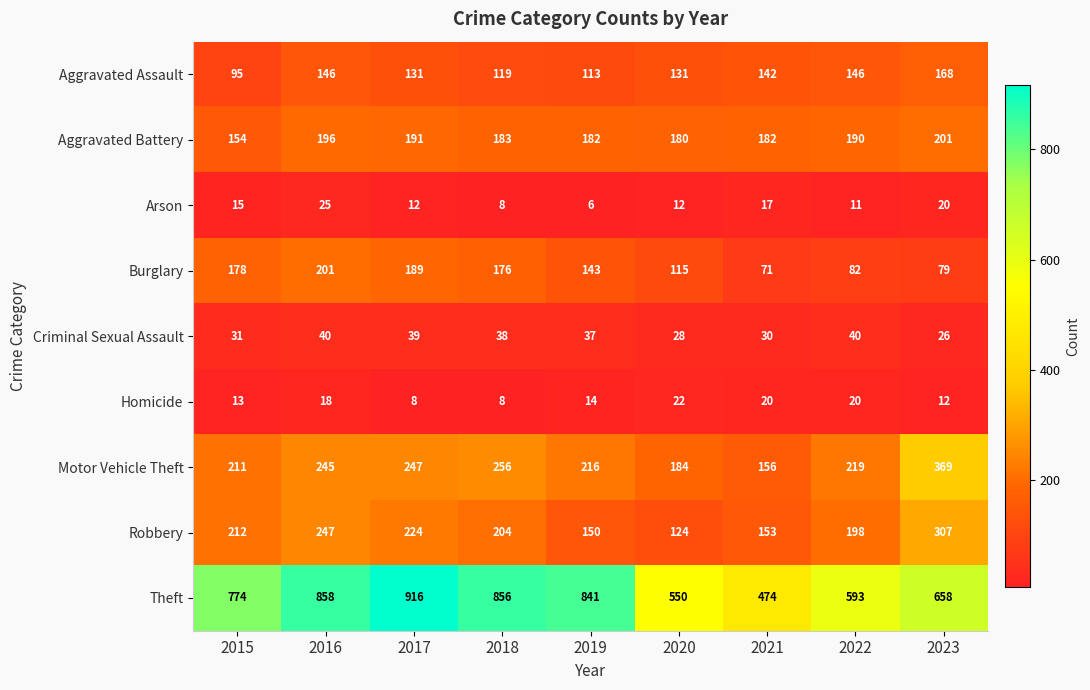

Where is Motor Vehicle Theft nearest to the value 262?

2018